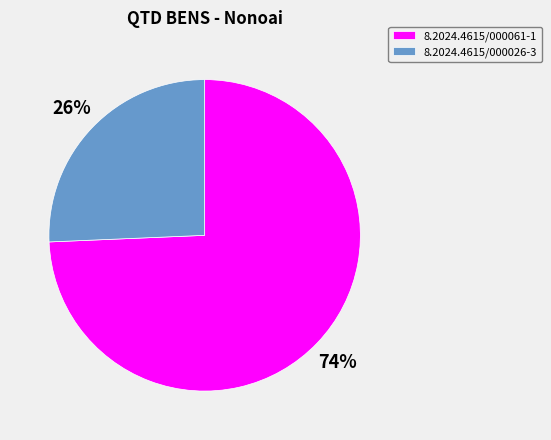

To the nearest percent, what percentage of the pie is 8.2024.4615/000026-3?

26%